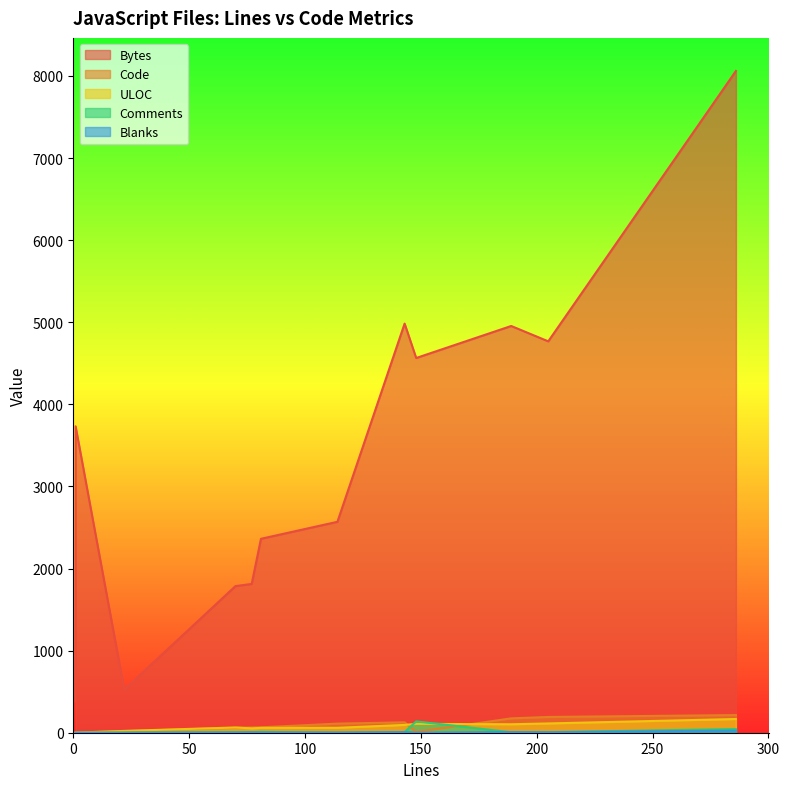

At which category does the chart reach its peak across all series?

286